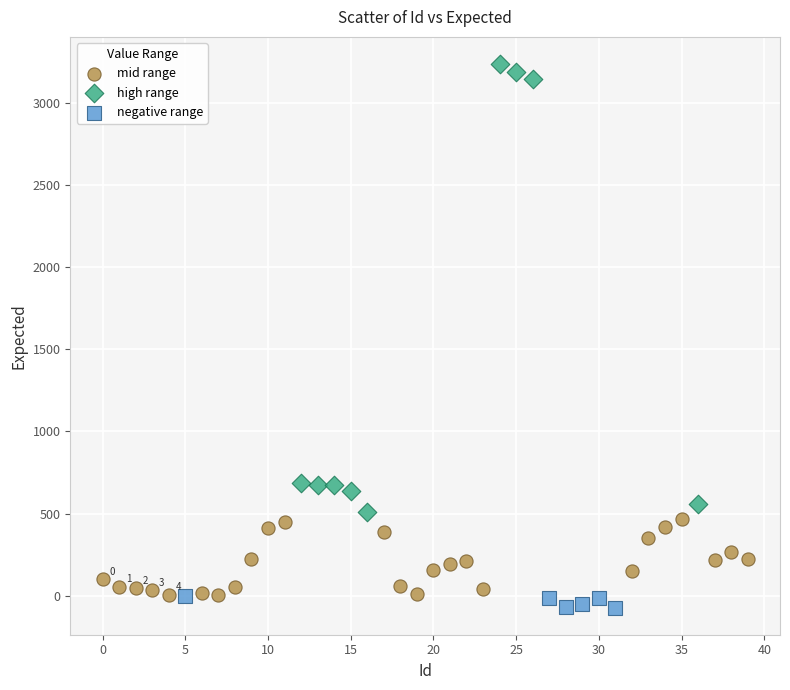

Which series contains the highest Y value?

high range